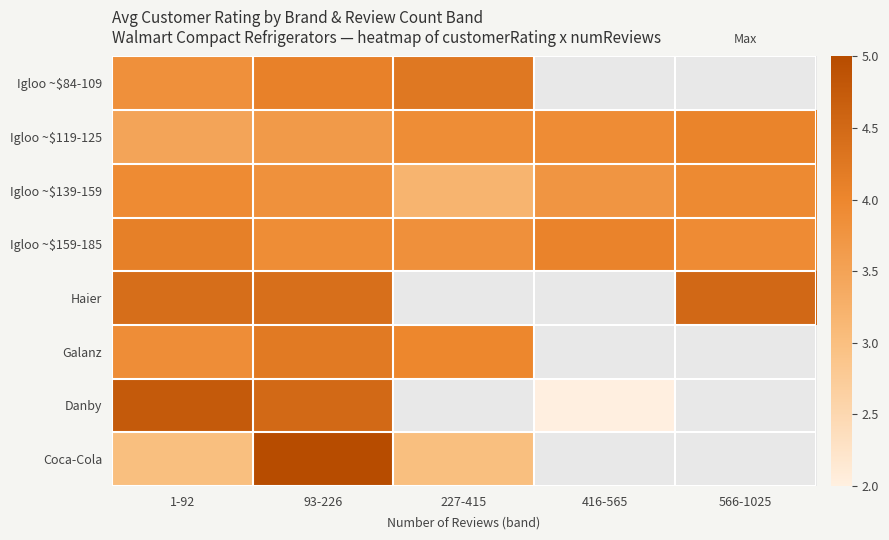

Is it true that Danby equals 8.2 at 1-92?

False